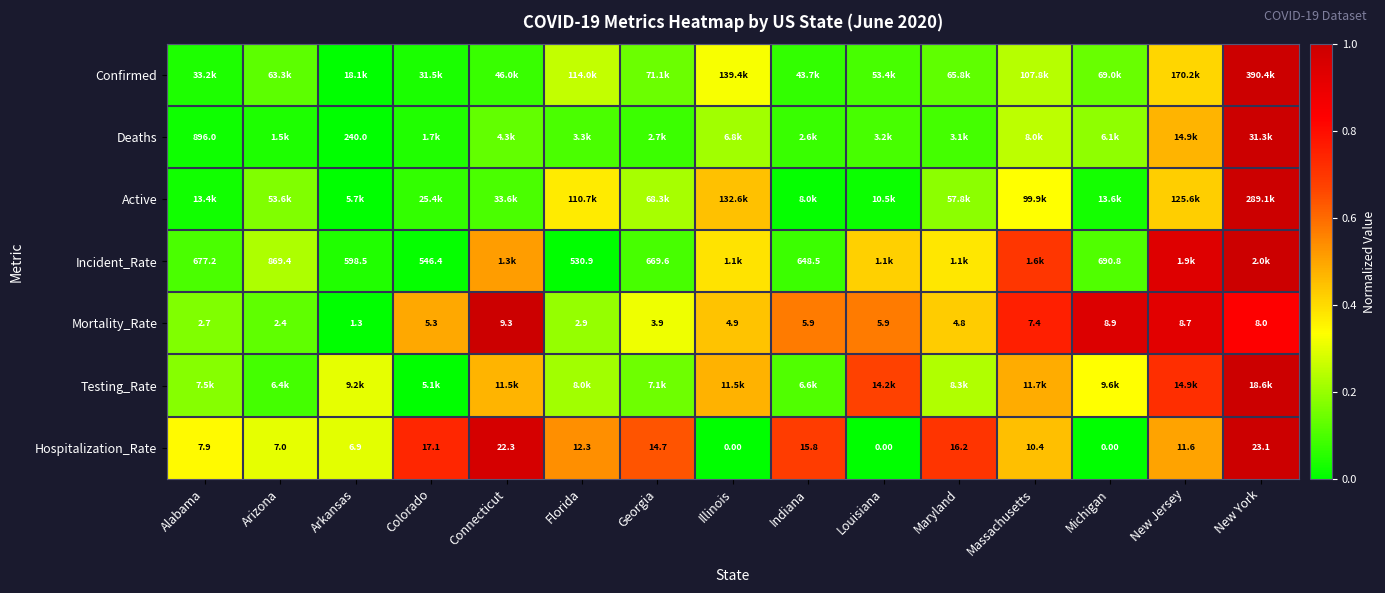

At which label does Hospitalization_Rate first exceed 11?

Colorado